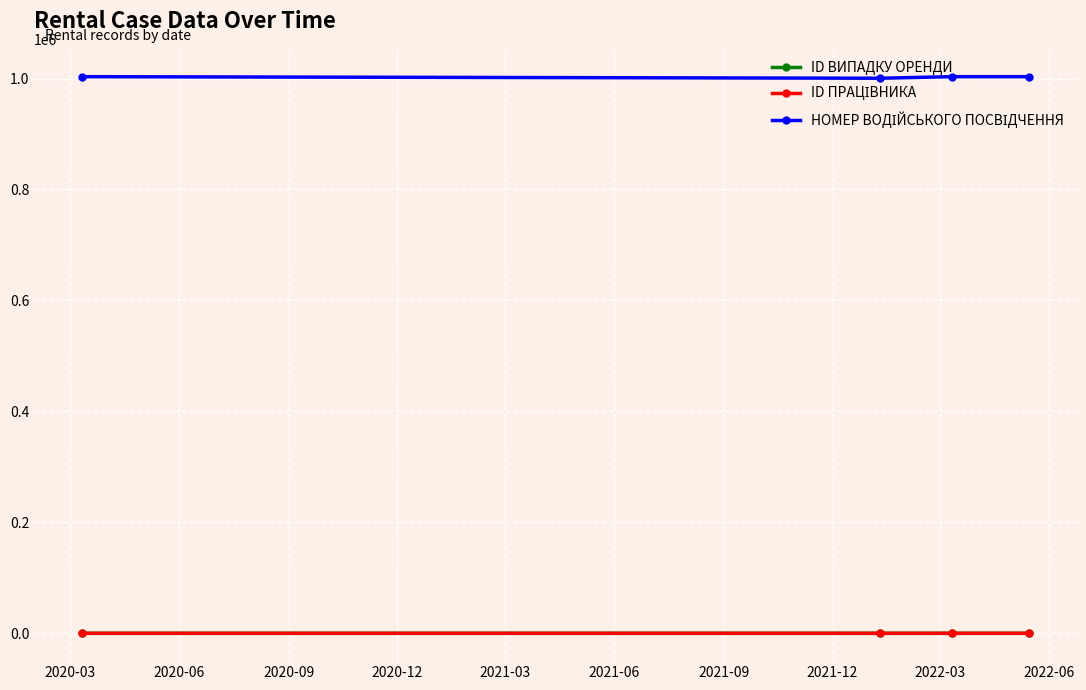

How many distinct data groups are displayed?

3